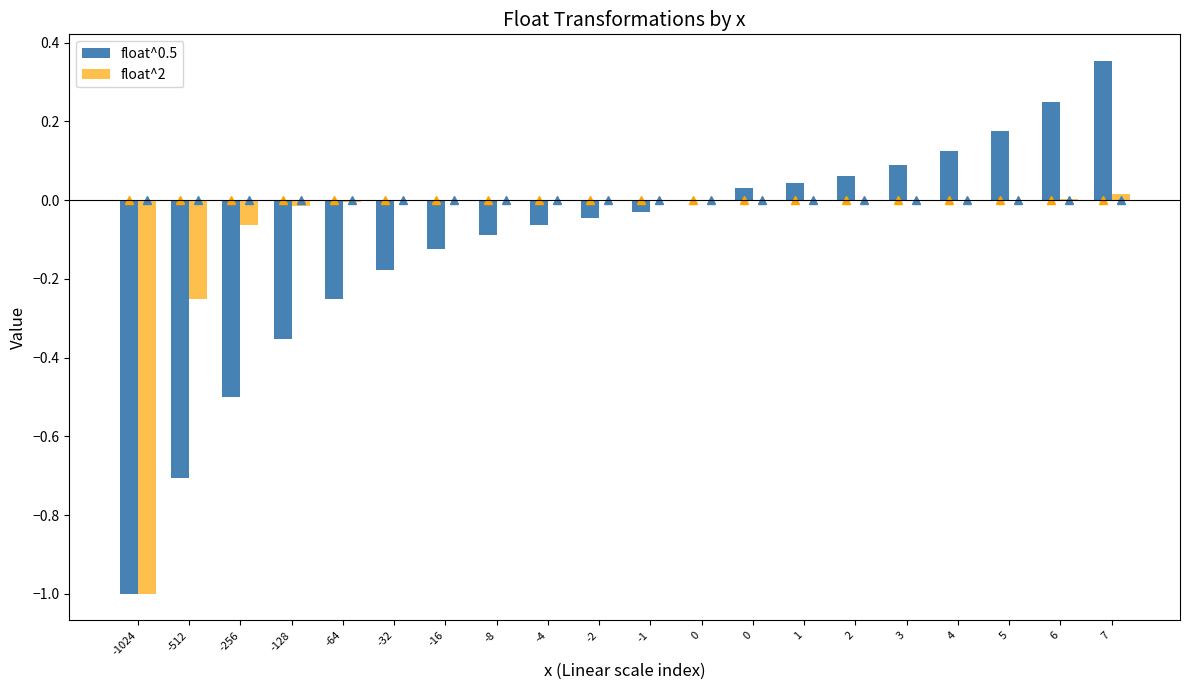

Count the number of data series in this chart.

2